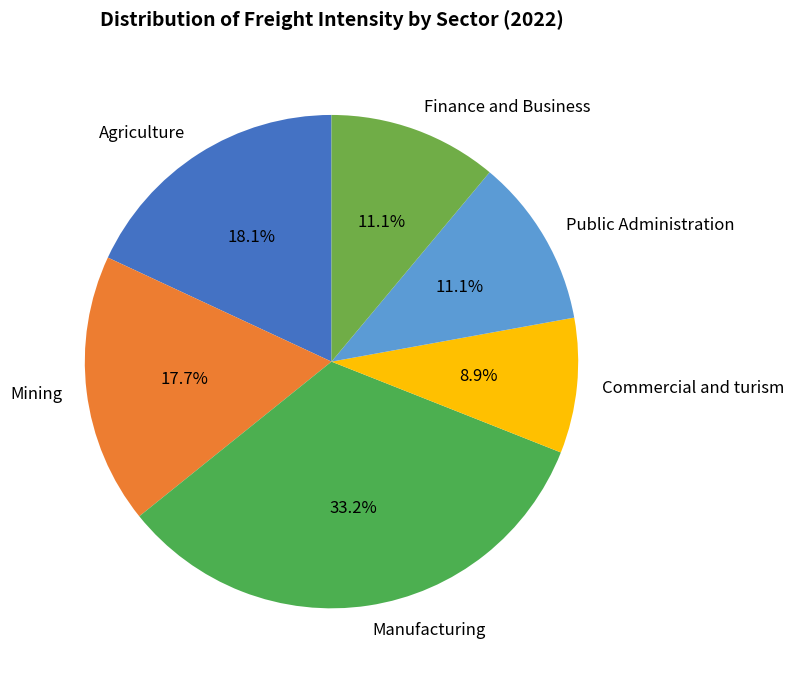

Does any single category account for the majority?

No